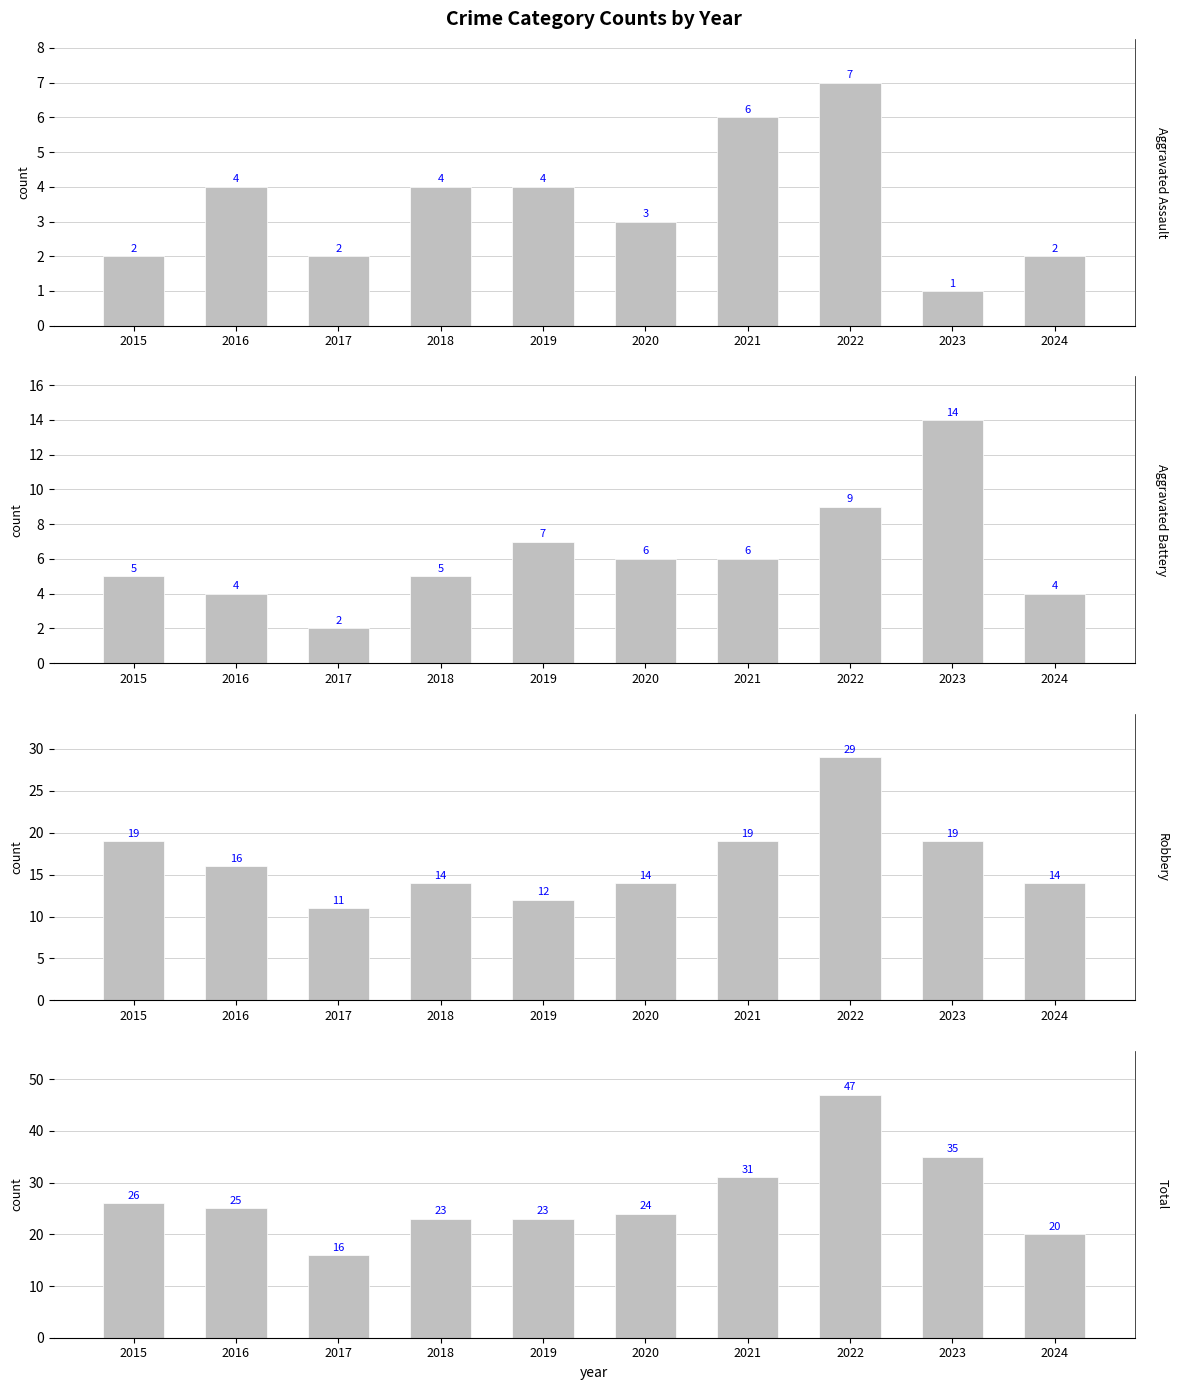

Which series has the largest total across all categories?

Total